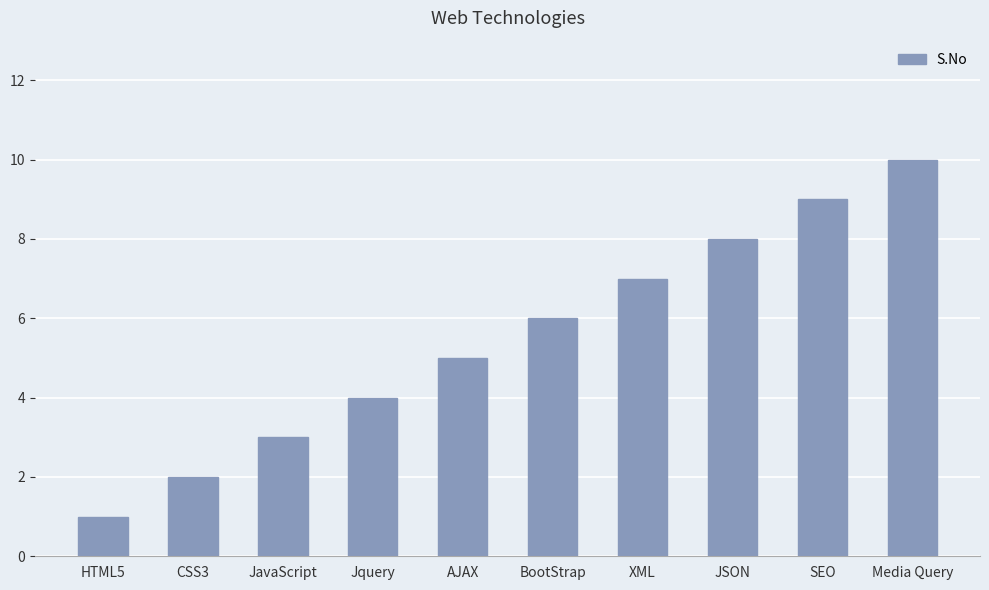

The value at JSON is 8. True or false?

True